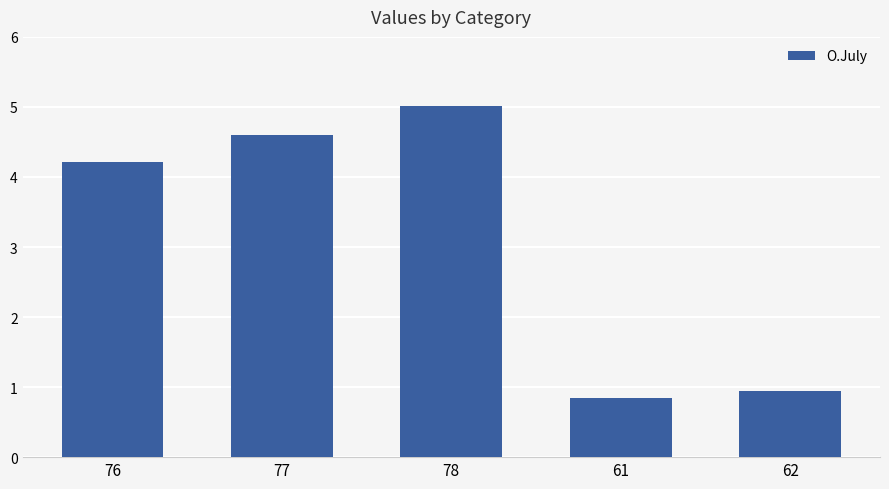

True or false: the data shows 5.0 at 78.

True